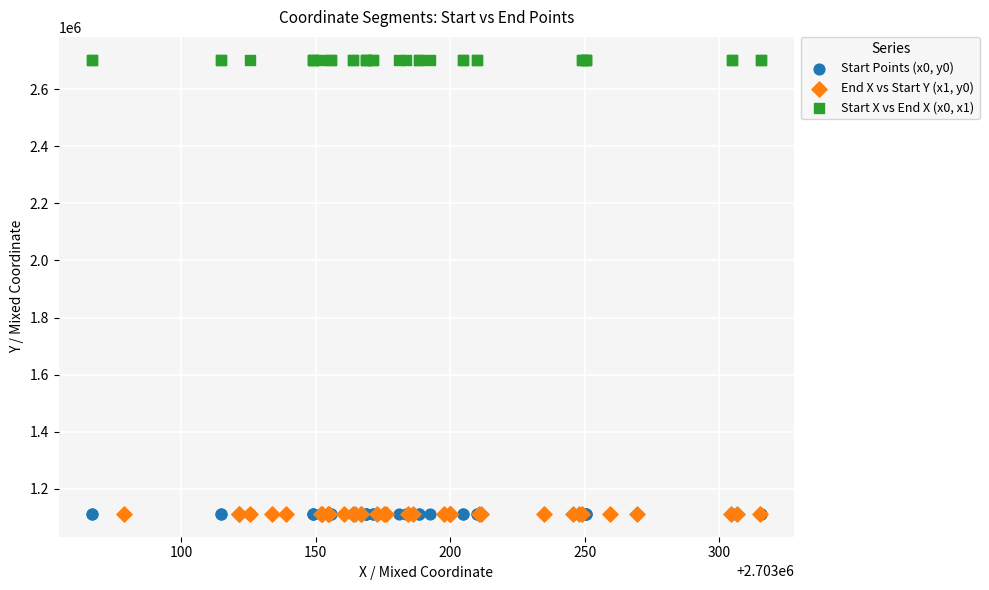

Which series contains the highest Y value?

Start X vs End X (x0, x1)